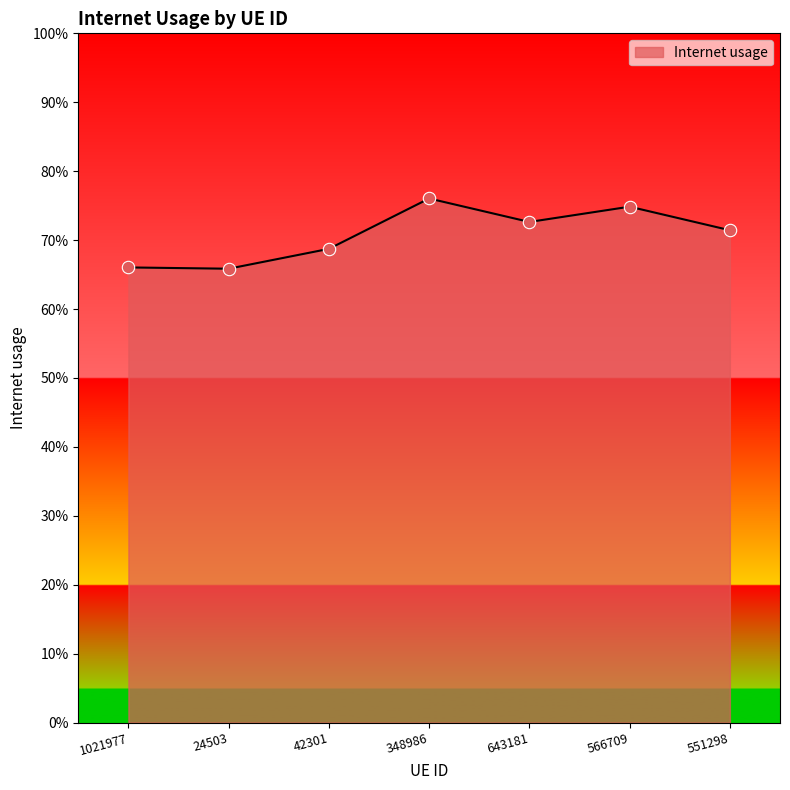

What is the change in value from 42301 to 566709?

+0.1